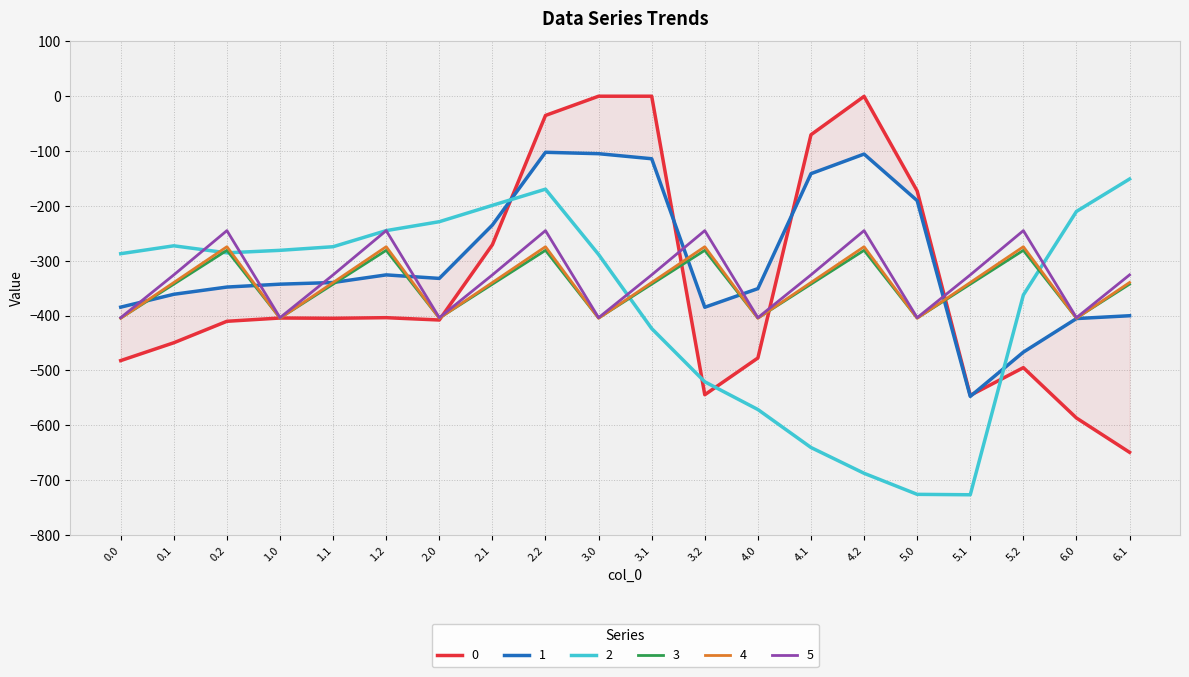

Does the chart have visible grid lines?

Yes